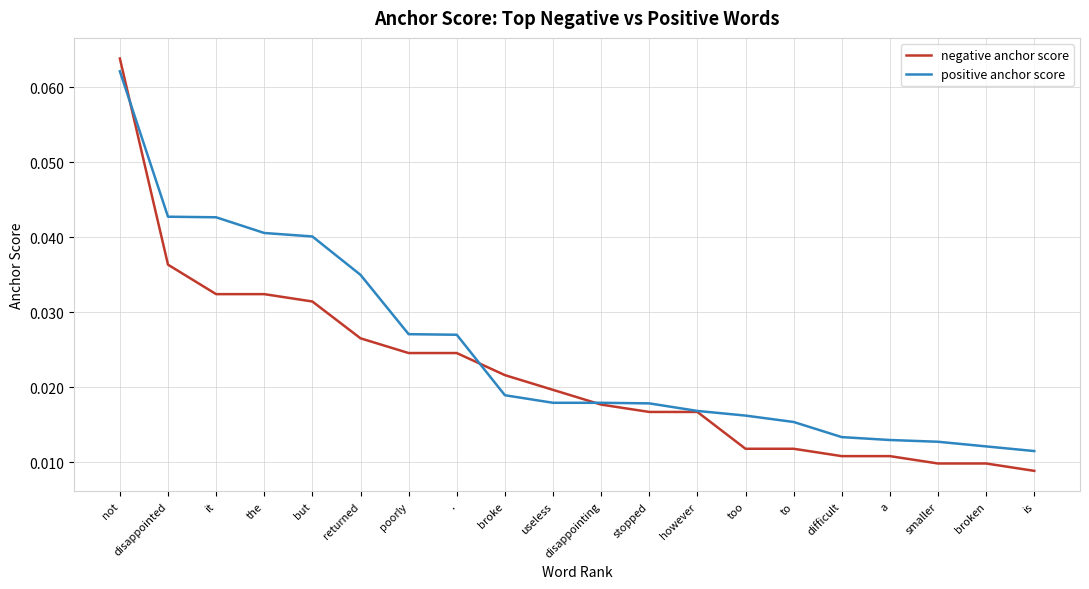

Rank the series by their average value, from highest to lowest.

positive anchor score, negative anchor score